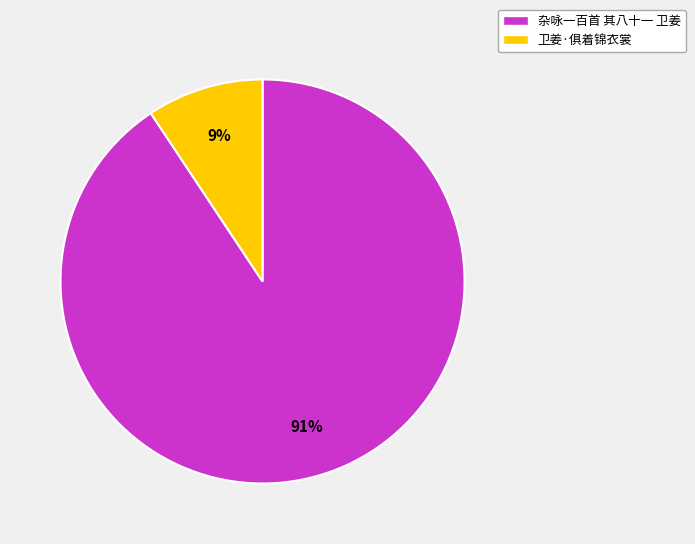

To the nearest percent, what is the combined percentage of 卫姜·俱着锦衣裳 and 杂咏一百首 其八十一 卫姜?

100%